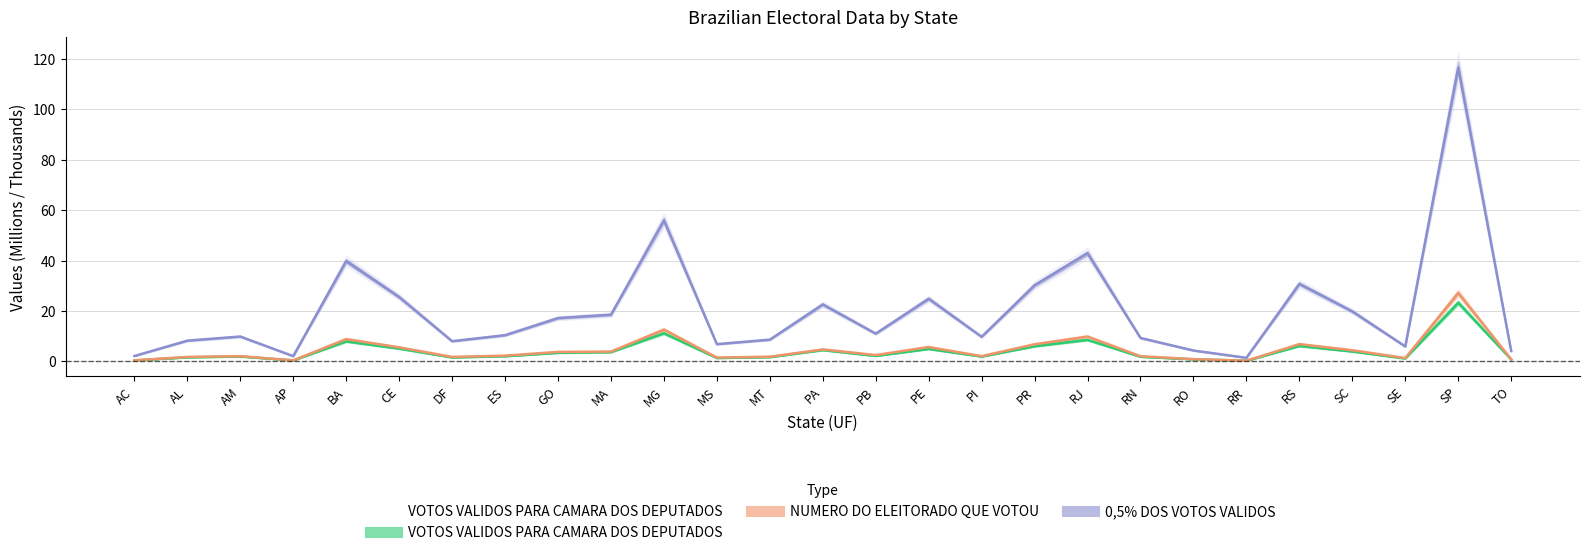

What is the label of the 18th point from the left?

PR